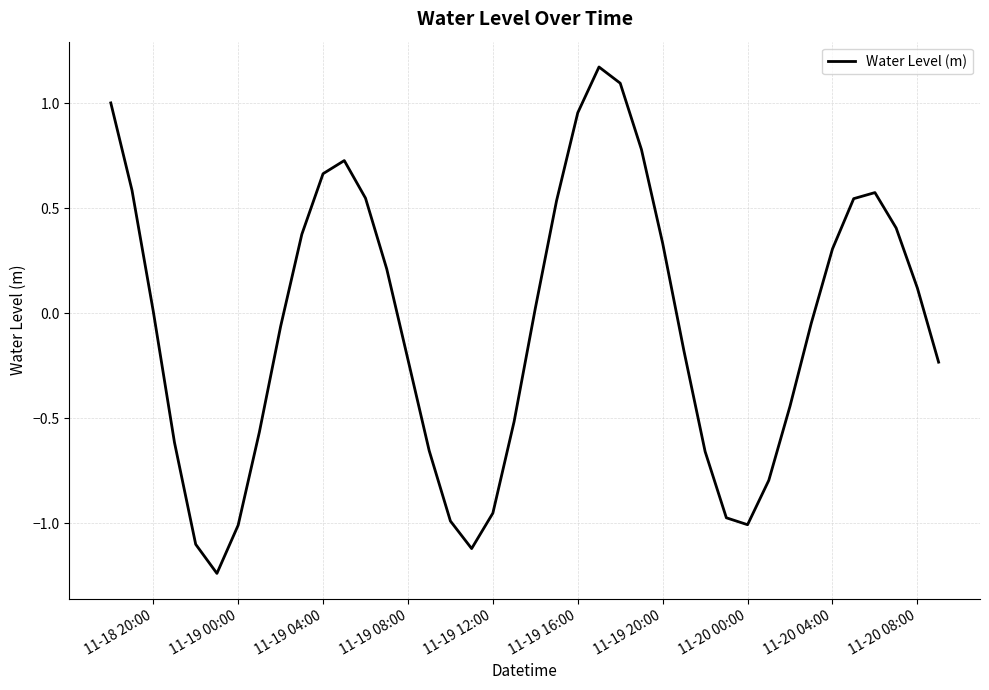

What is the difference between the maximum and minimum values?

2.4